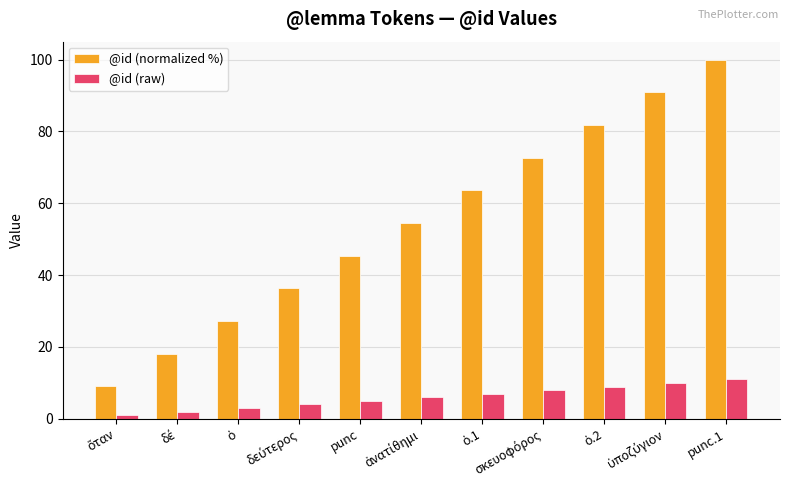

Count the number of data series in this chart.

2